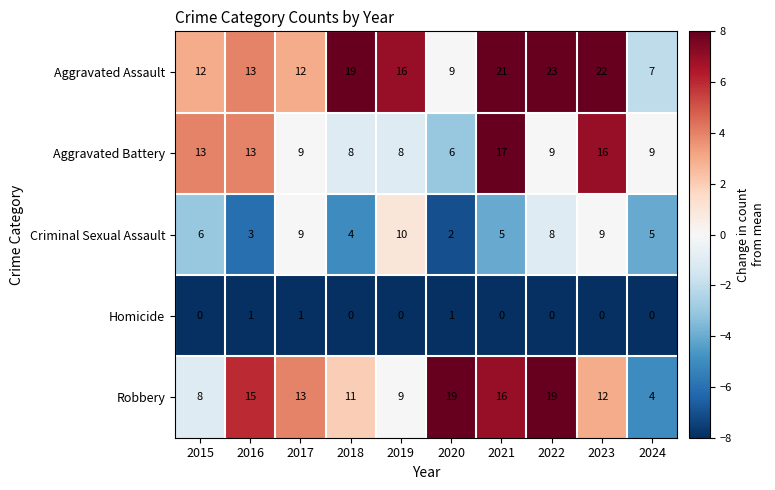

What is the difference between the maximum and minimum values in the Criminal Sexual Assault series?

8